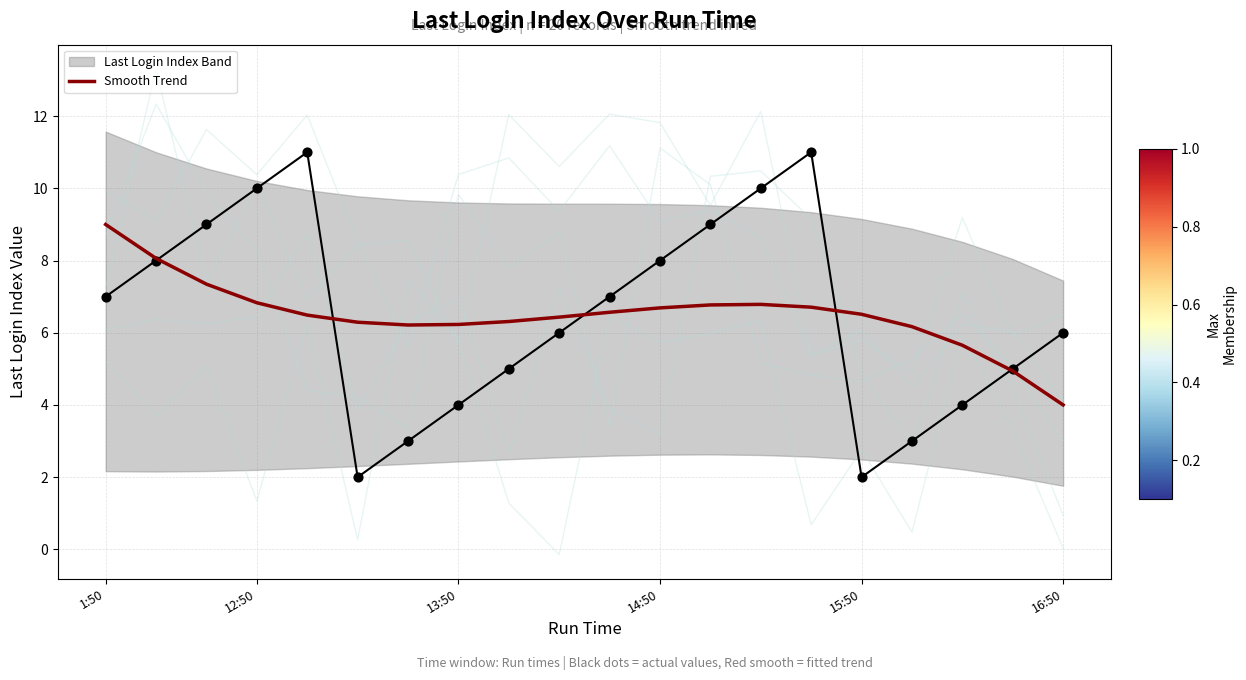

What is the ratio of the value at 12:50 to the value at 15:50?

1.0